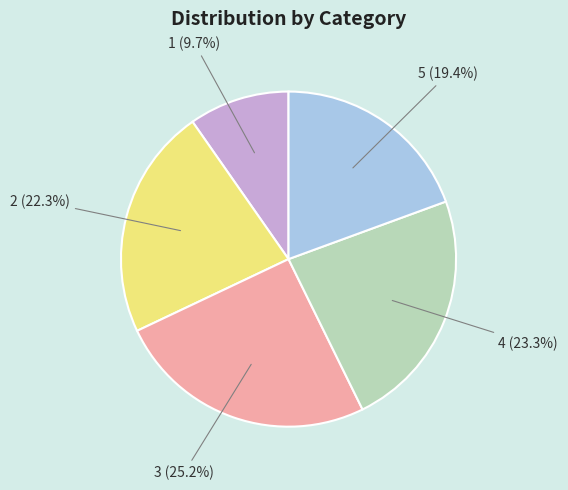

Which category has the biggest portion of the pie?

3